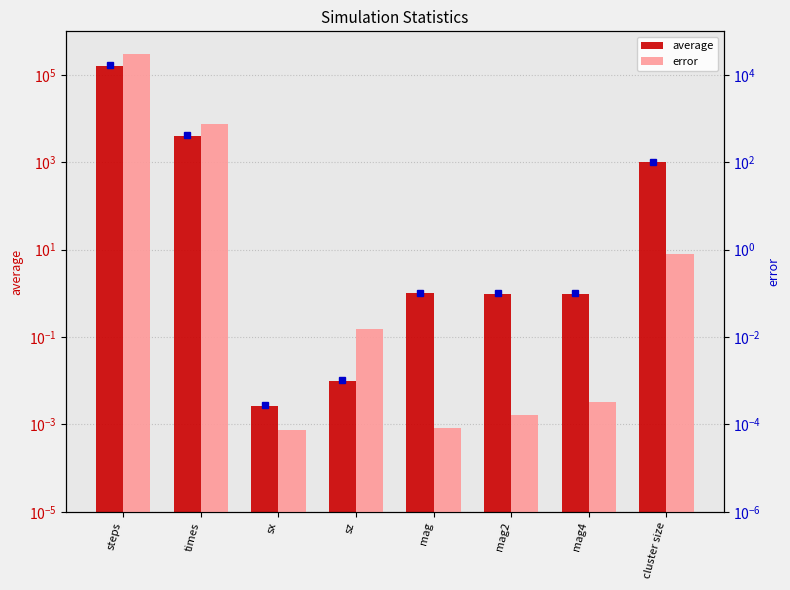

Reading left to right, what are all the values shown in this chart?

average: steps=159922.0	times=4078.5	sx=0.0	sz=0.0	mag=1.0	mag2=1.0	mag4=1.0	cluster size=995.1
error: steps=29680.2	times=756.2	sx=0.0	sz=0.0	mag=0.0	mag2=0.0	mag4=0.0	cluster size=0.8